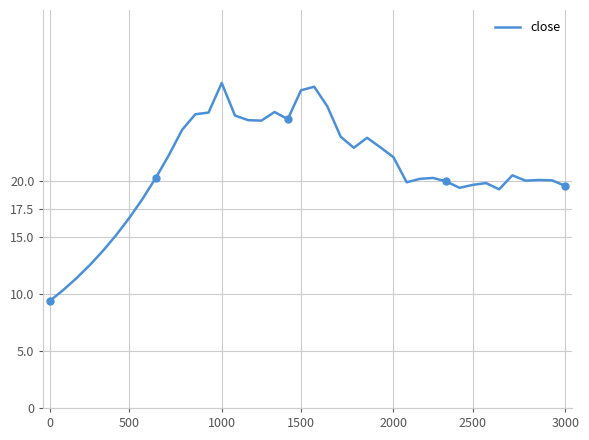

What is the maximum value shown in the chart?

28.6